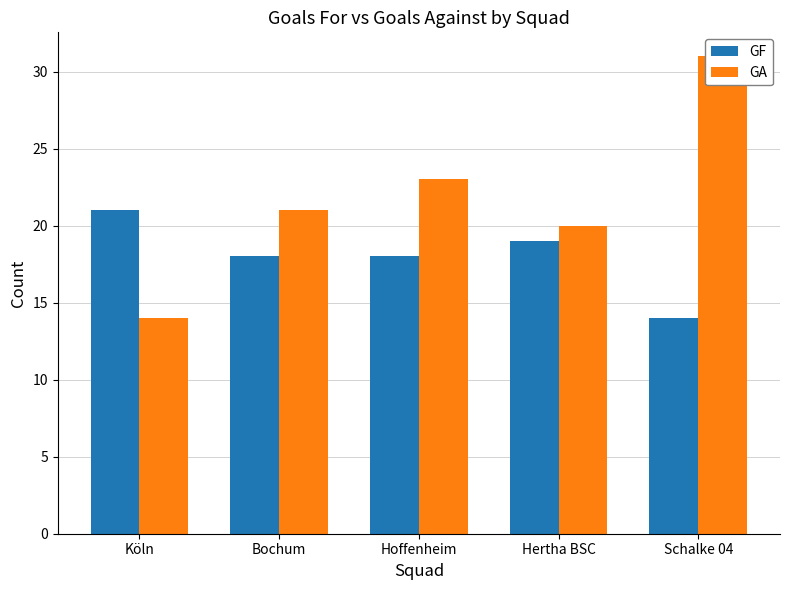

What is the spread (max minus min) of values at Schalke 04?

17